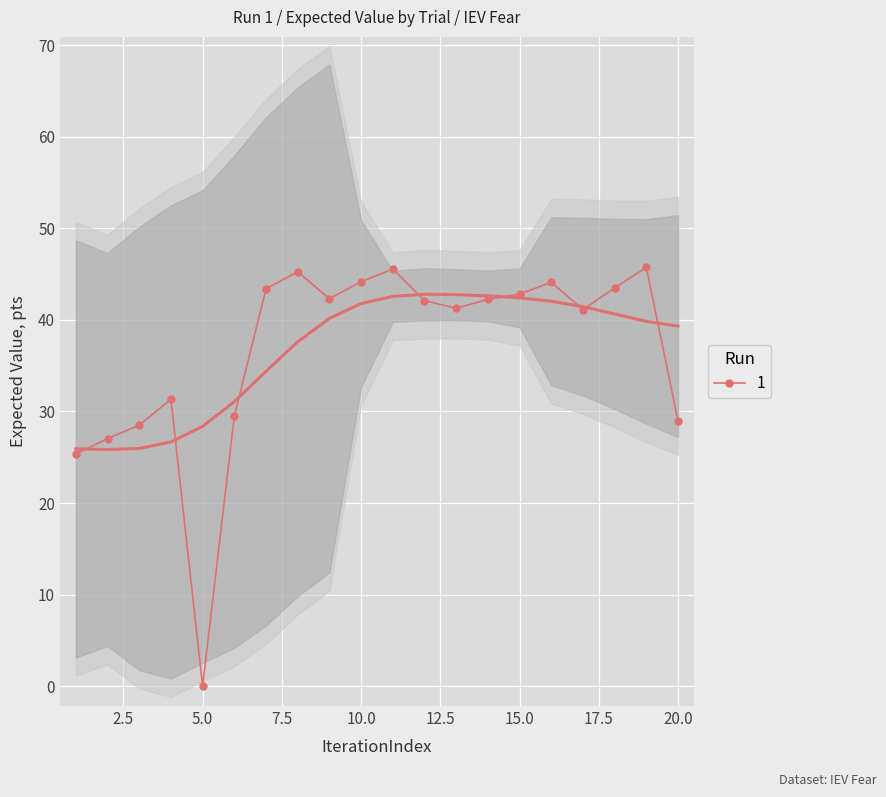

Which category has the lowest value across all series?

5